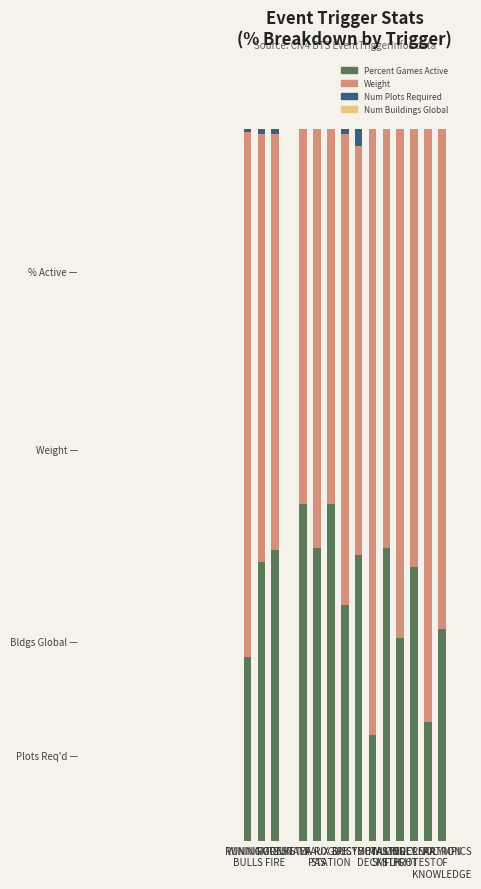

How many bars are there in total?

60